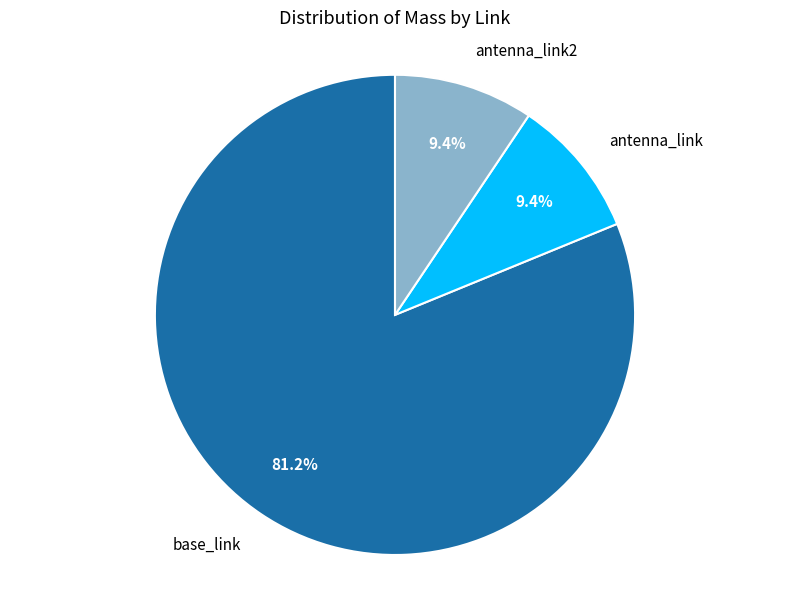

To the nearest percent, what is the difference between the base_link and antenna_link2 slice percentages?

72%